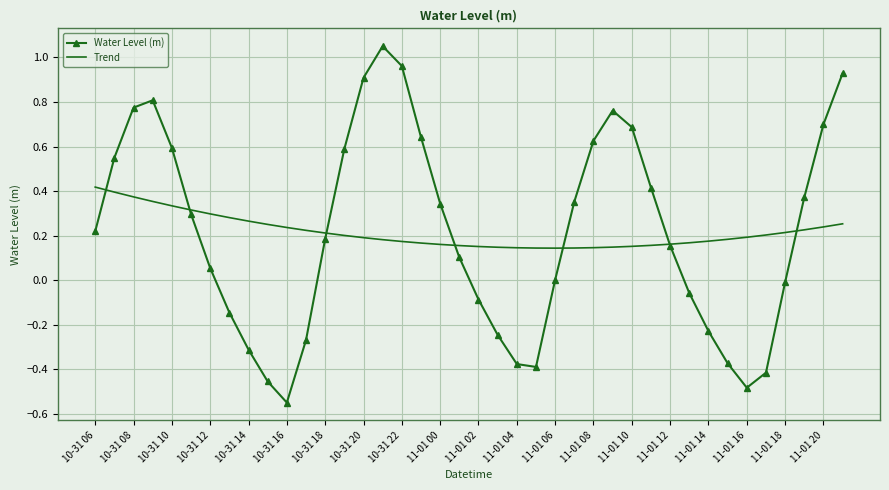

Which series has the widest spread of values?

Water Level (m)